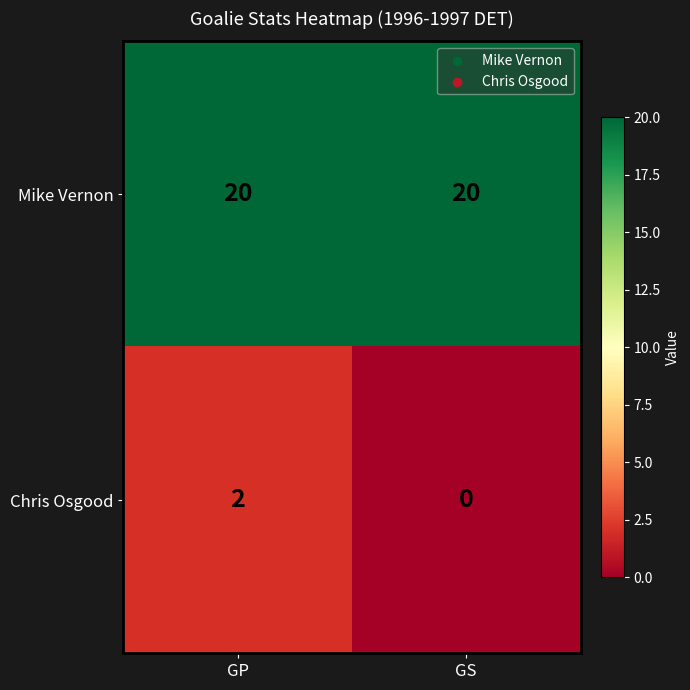

Is it true that Mike Vernon equals 20 at GS?

True